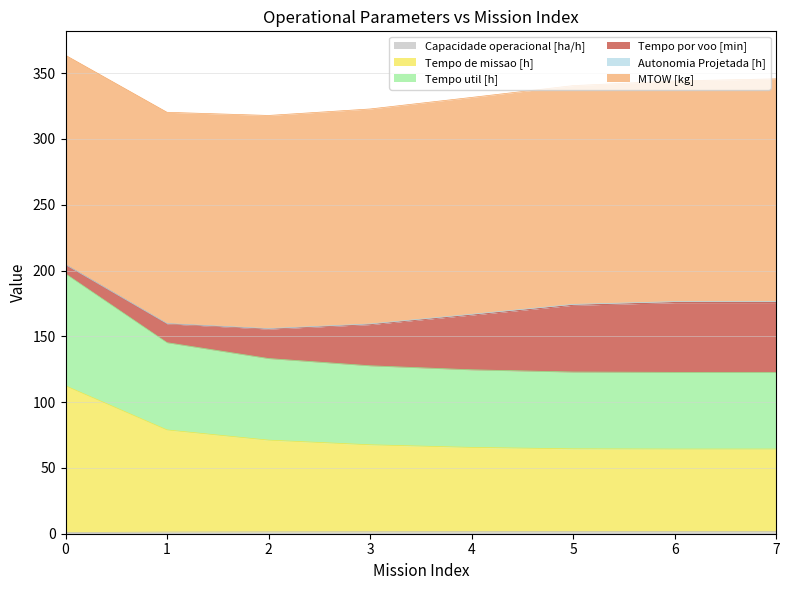

True or false: Capacidade operacional [ha/h] and Tempo de missao [h] cross at least once.

False